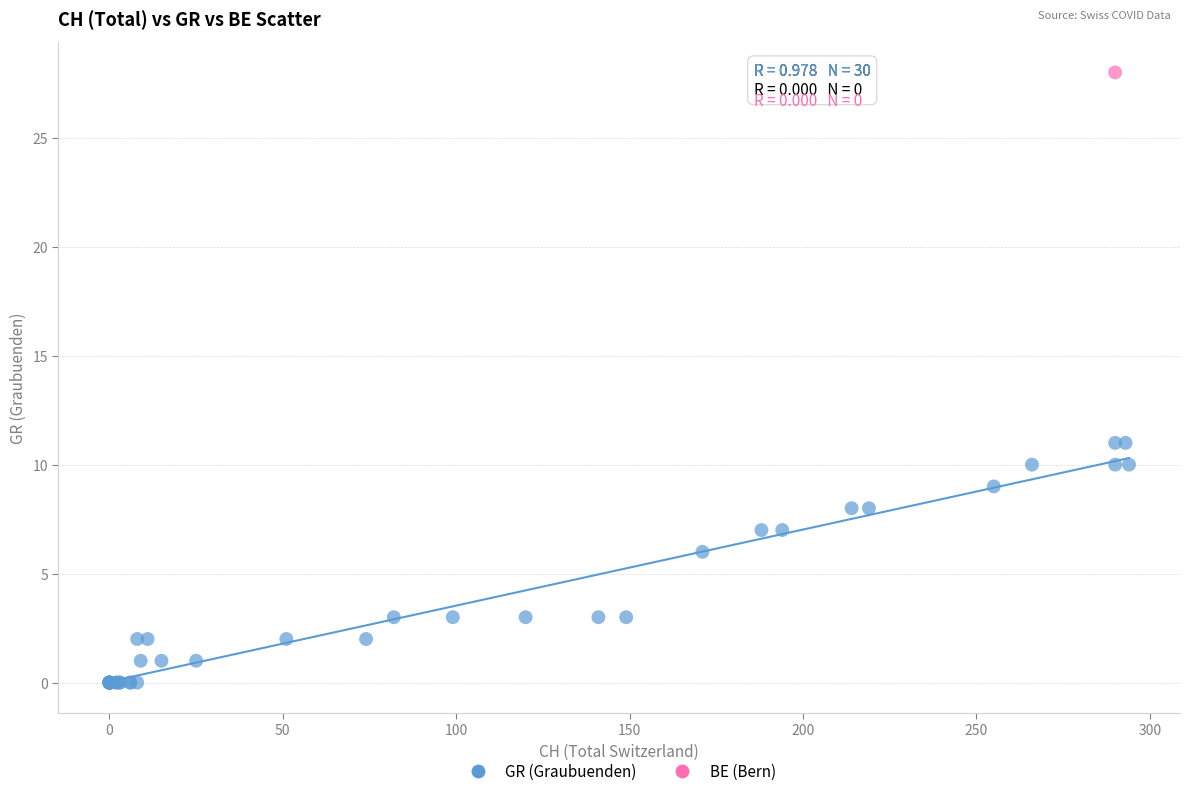

What are all the series names shown in the legend?

GR (Graubuenden), BE (Bern)